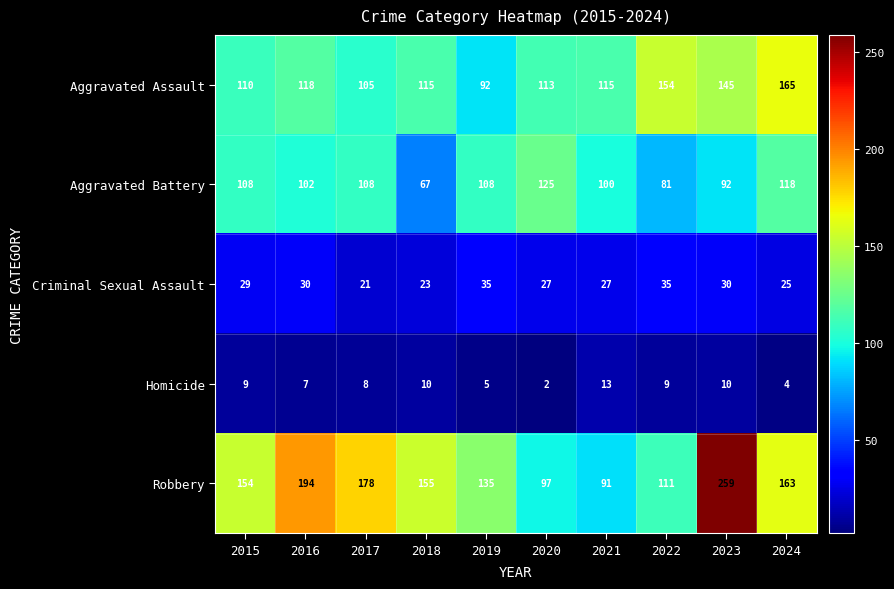

The Aggravated Assault series shows 248 at 2023. True or false?

False